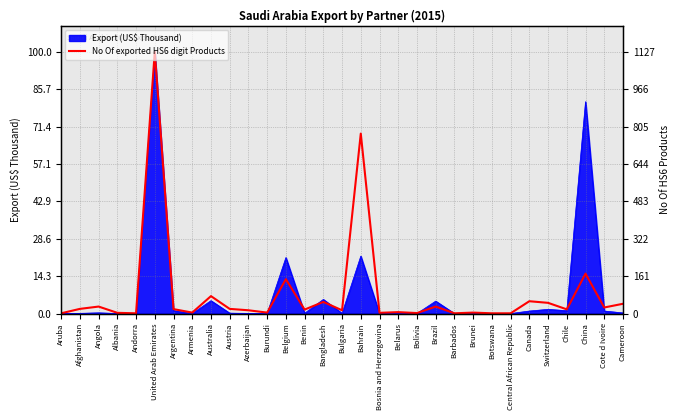

What is the sum of the values at Bolivia and Australia?

6.8